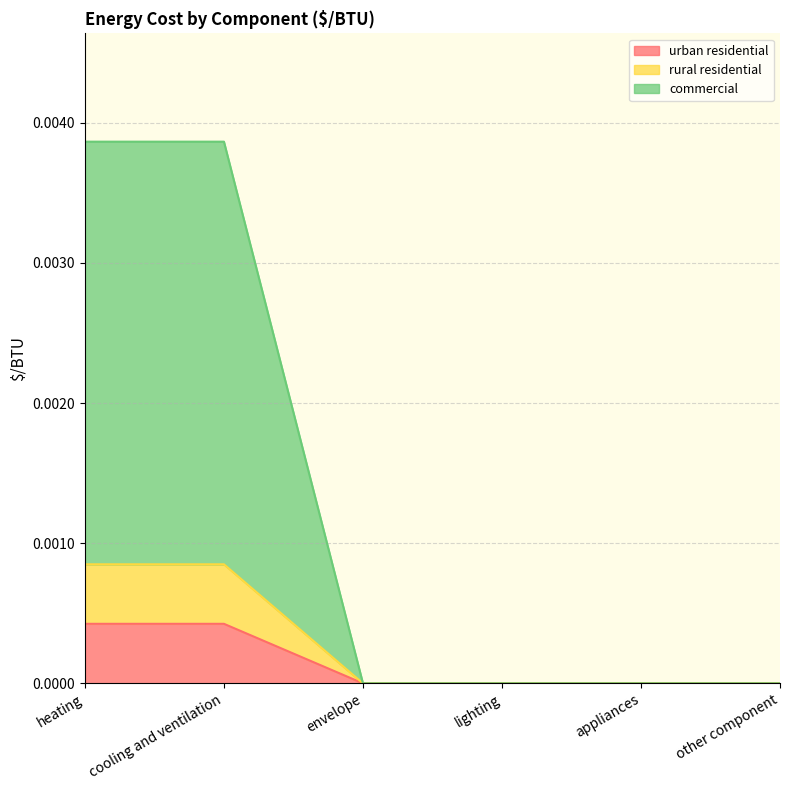

How many series are shown in this chart?

3